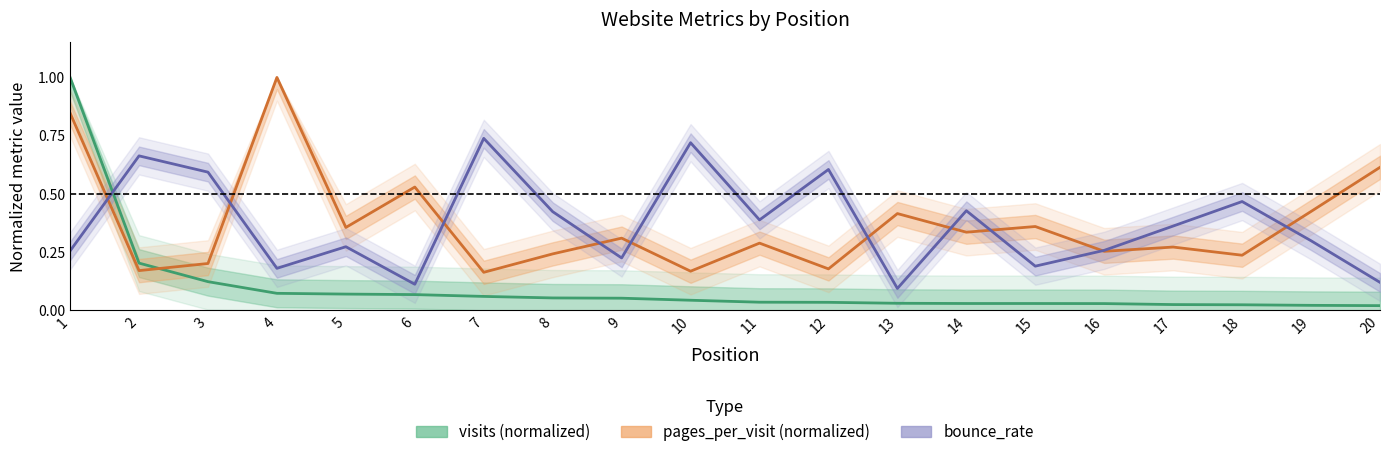

Does the chart display data point markers on the line(s)?

No